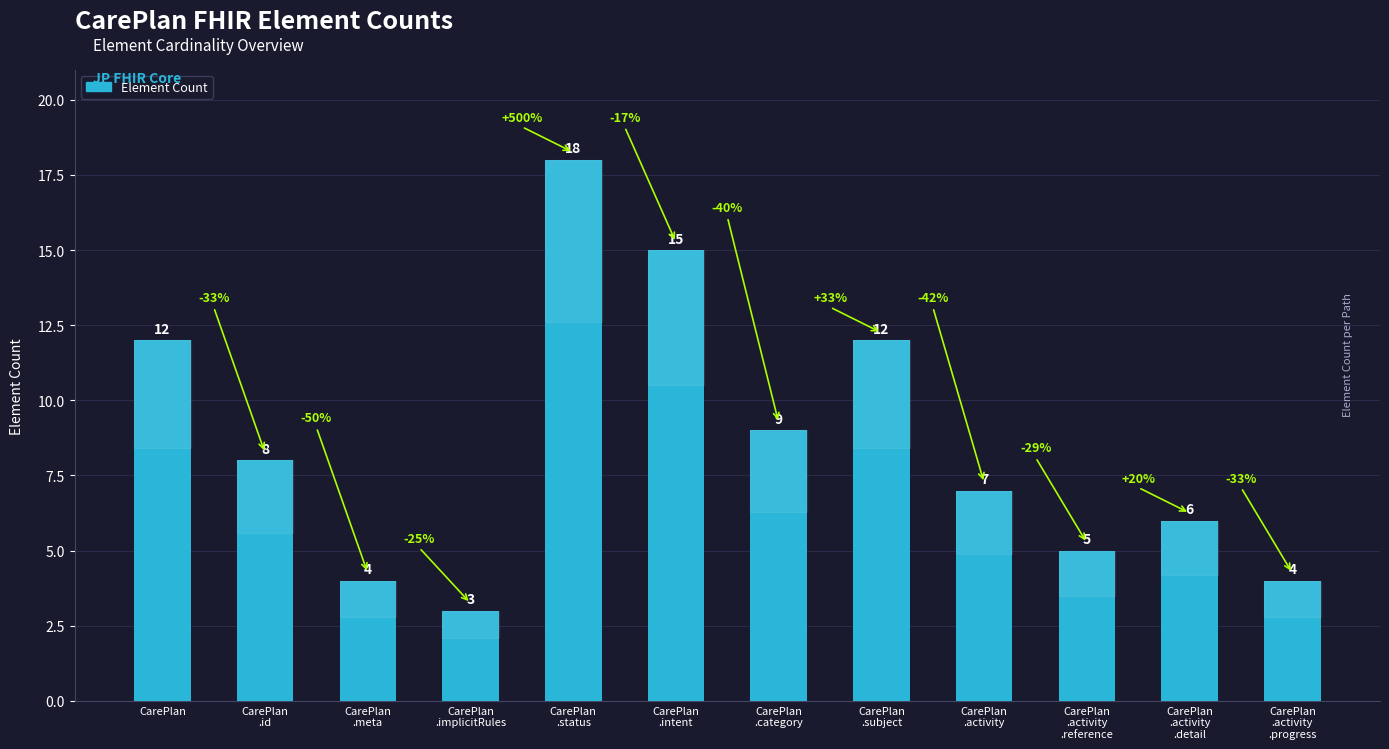

True or false: the data shows 8 at CarePlan
.id.

True